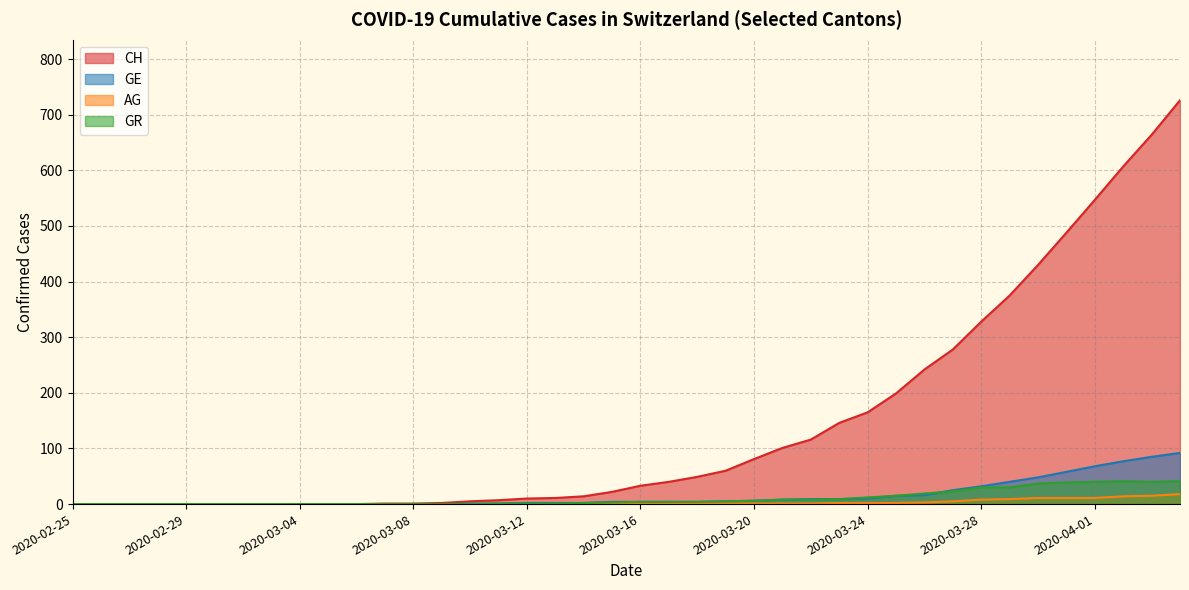

List the labels in order of GE value, largest first.

2020-04-04, 2020-04-03, 2020-04-02, 2020-04-01, 2020-03-31, 2020-03-30, 2020-03-29, 2020-03-28, 2020-03-27, 2020-03-26, 2020-03-25, 2020-03-24, 2020-03-22, 2020-03-23, 2020-03-21, 2020-03-20, 2020-03-19, 2020-03-15, 2020-03-16, 2020-03-17, 2020-03-18, 2020-03-12, 2020-03-13, 2020-03-14, 2020-03-10, 2020-03-11, 2020-02-25, 2020-02-26, 2020-02-27, 2020-02-28, 2020-02-29, 2020-03-01, 2020-03-02, 2020-03-03, 2020-03-04, 2020-03-05, 2020-03-06, 2020-03-07, 2020-03-08, 2020-03-09